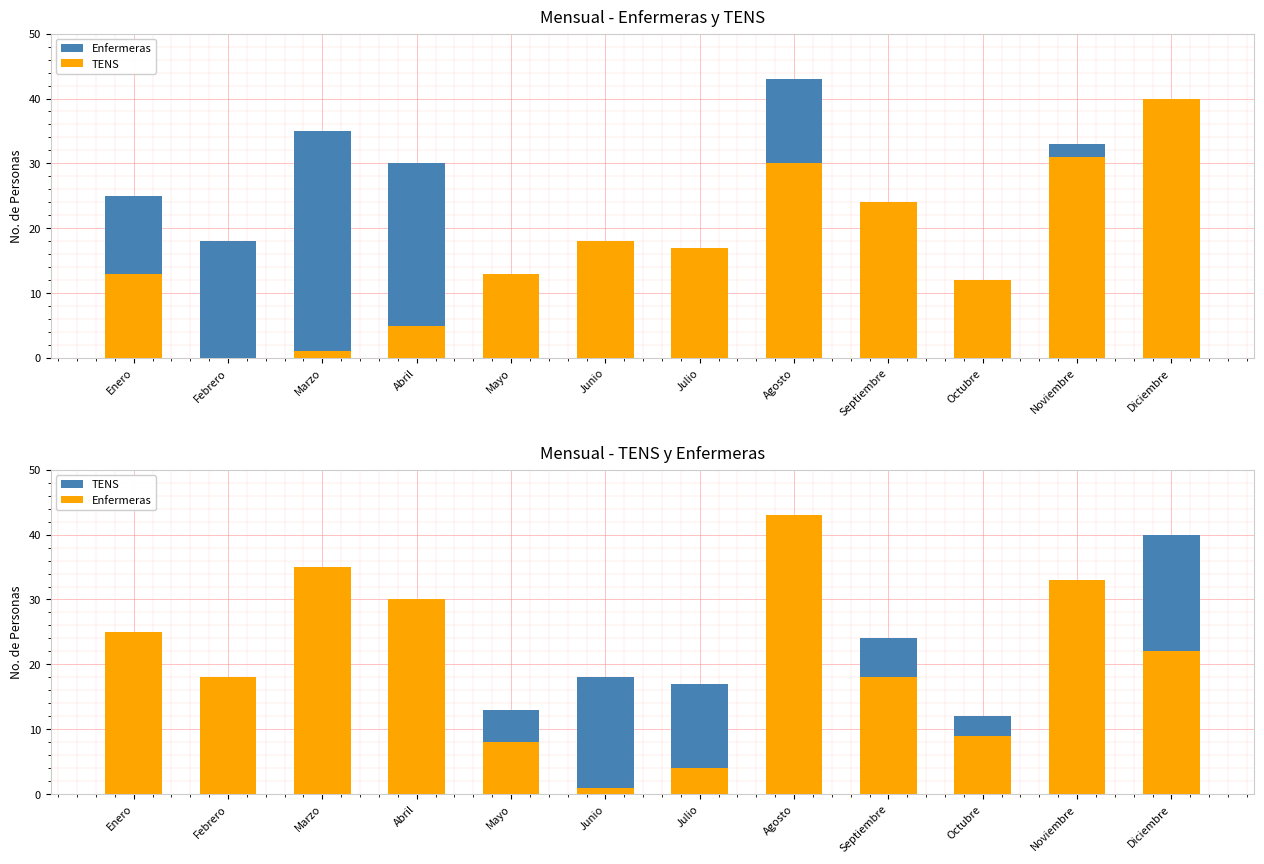

The value of TENS at Octubre is 12. True or false?

True